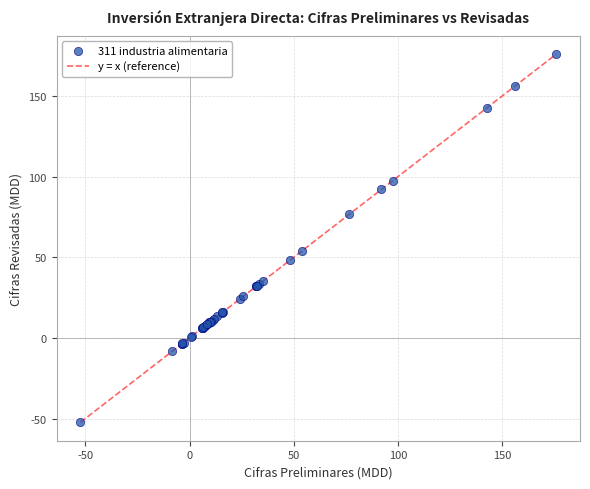

What Y value in the scatter plot is closest to 61?

54.1